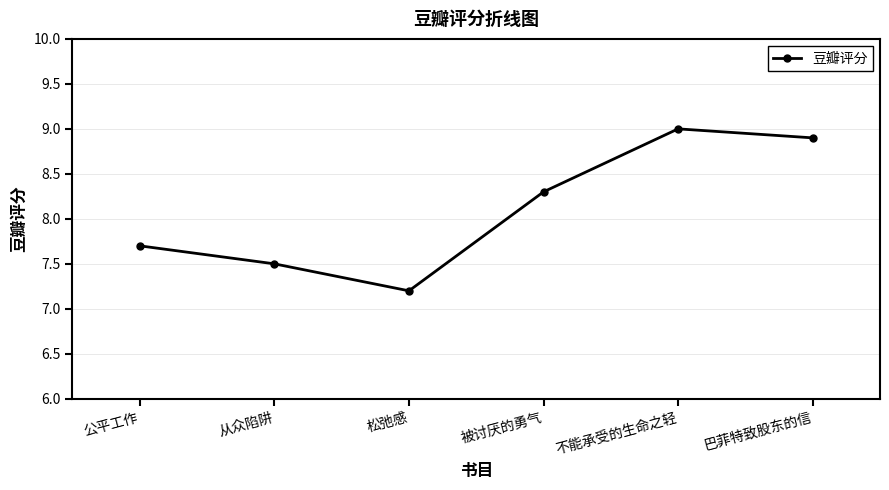

What is the average value?

8.1